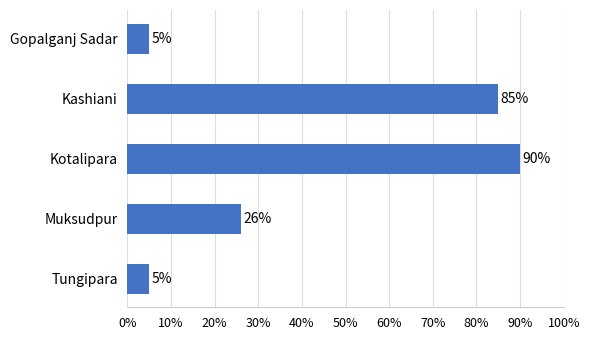

Reading bottom to top, extract all data points from this chart.

5	26	90	85	5